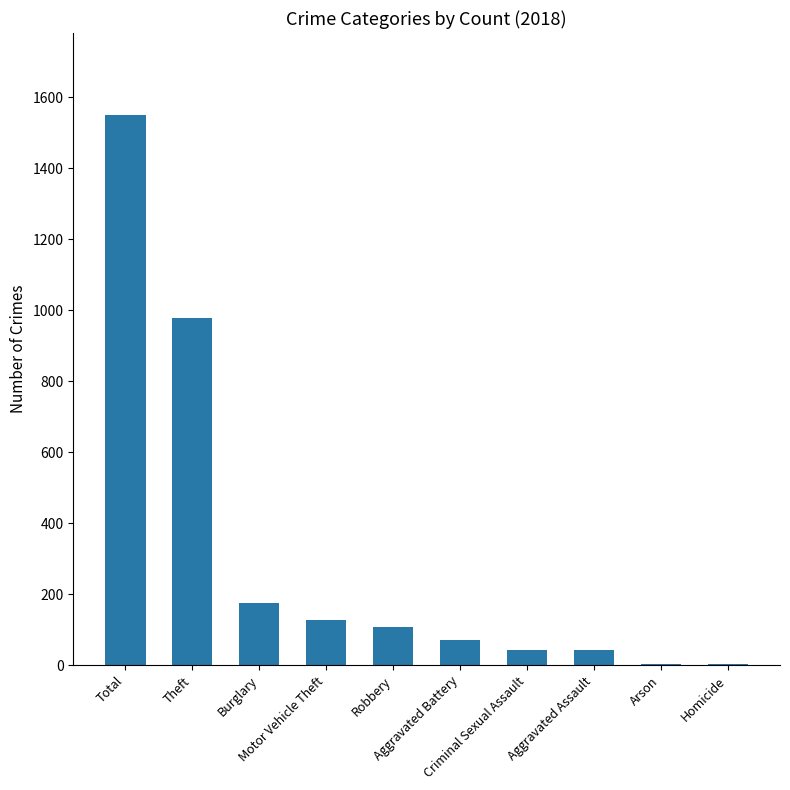

True or false: the data shows 1461 at Theft.

False